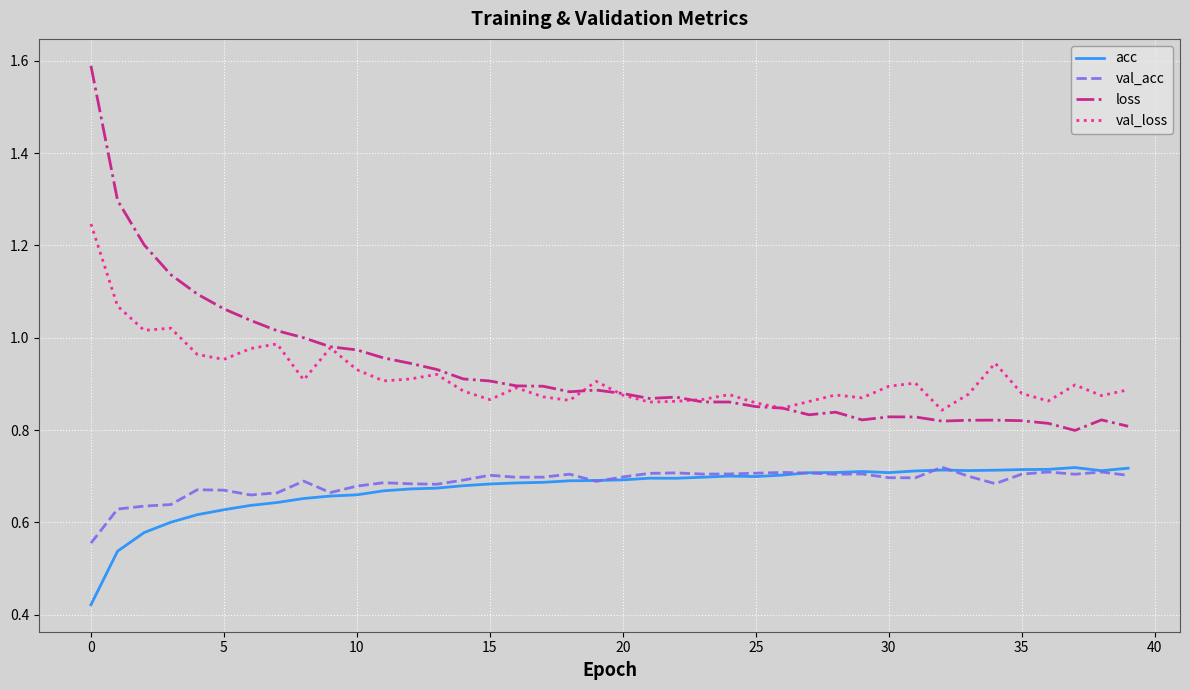

Which series has the largest range (max minus min)?

loss